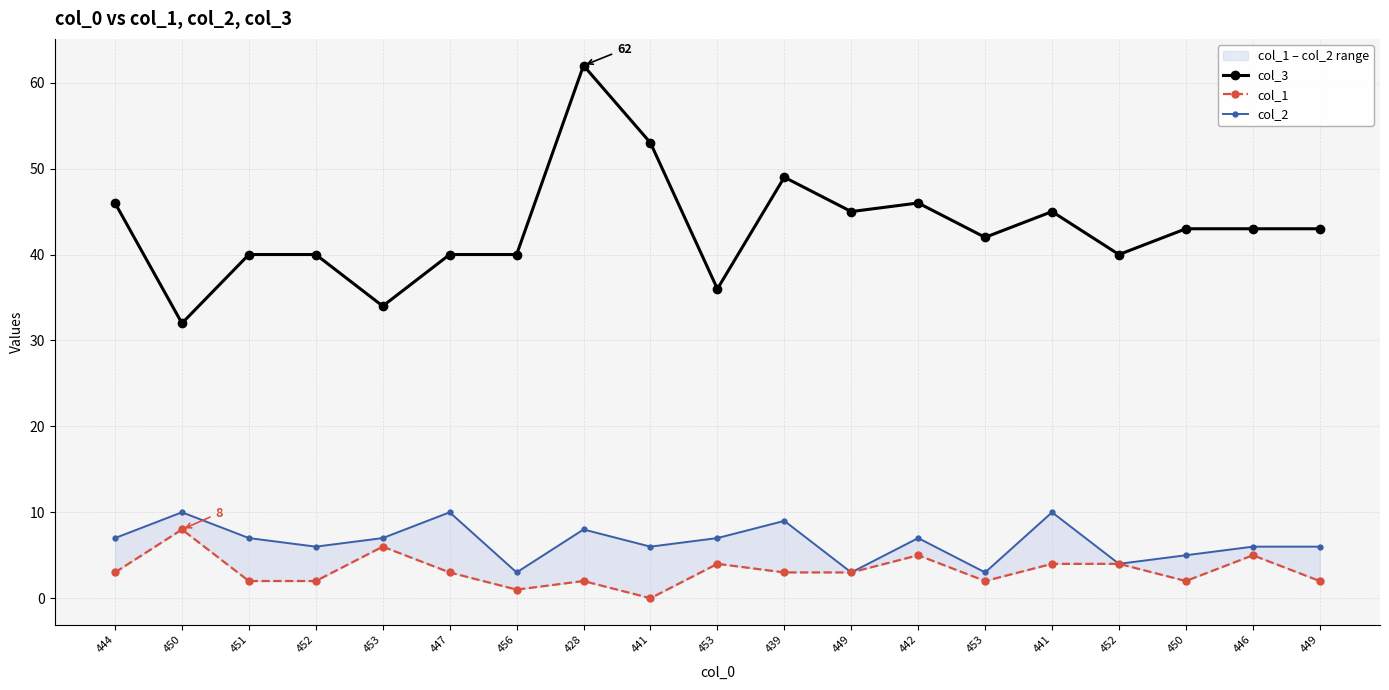

Rank the categories by col_1 value from lowest to highest.

441, 456, 451, 452, 428, 453, 450, 449, 444, 447, 439, 449, 453, 441, 452, 442, 446, 453, 450